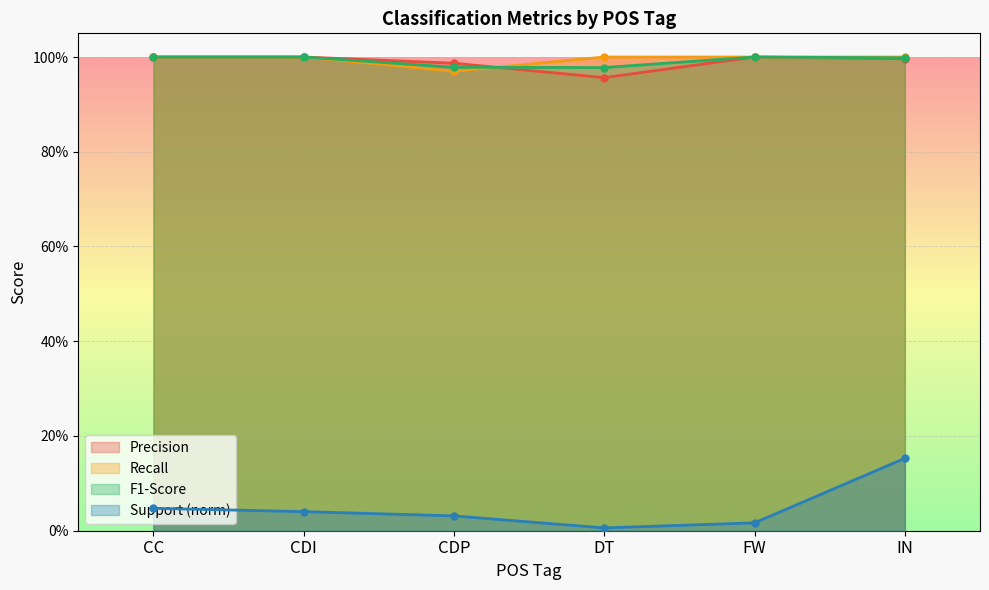

What is the label of the 1st point from the left?

CC